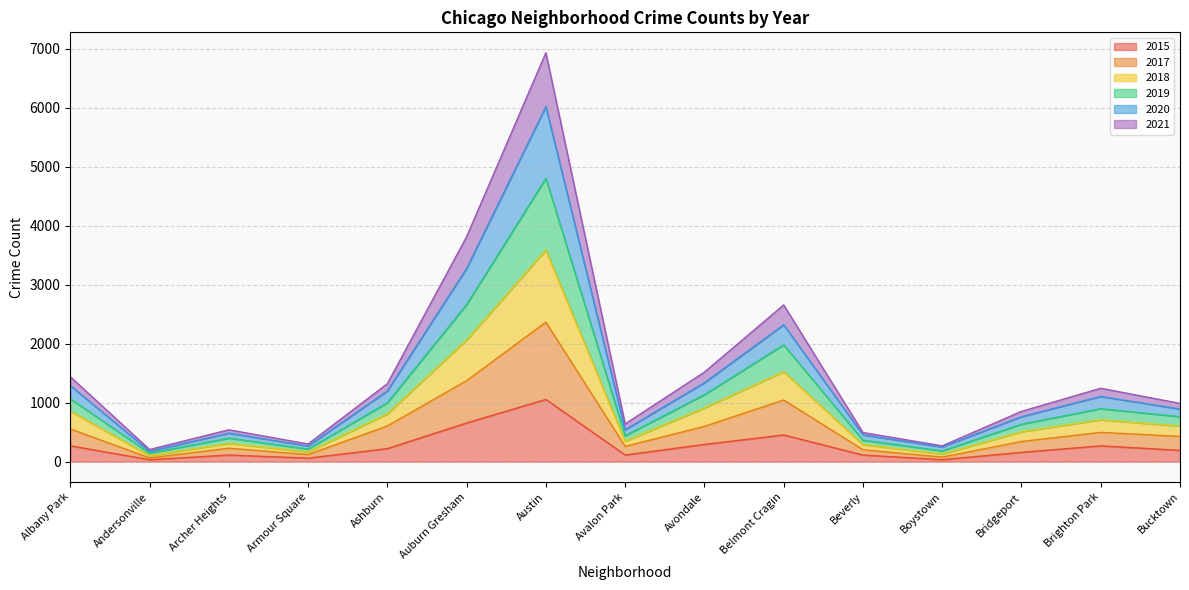

At which label does 2015 reach its peak?

Austin